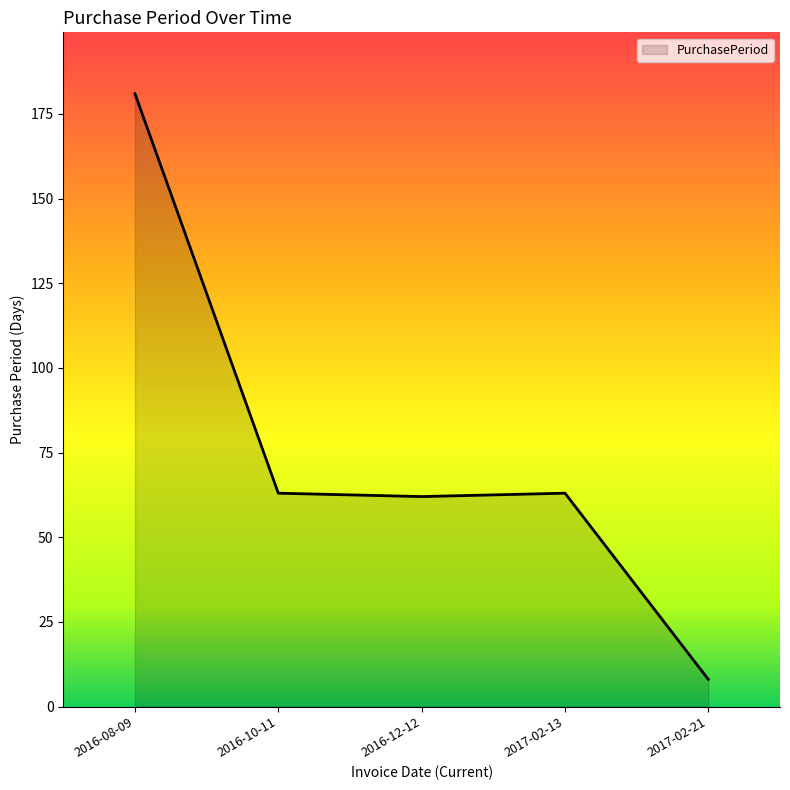

True or false: the data shows 62 at 2016-12-12.

True